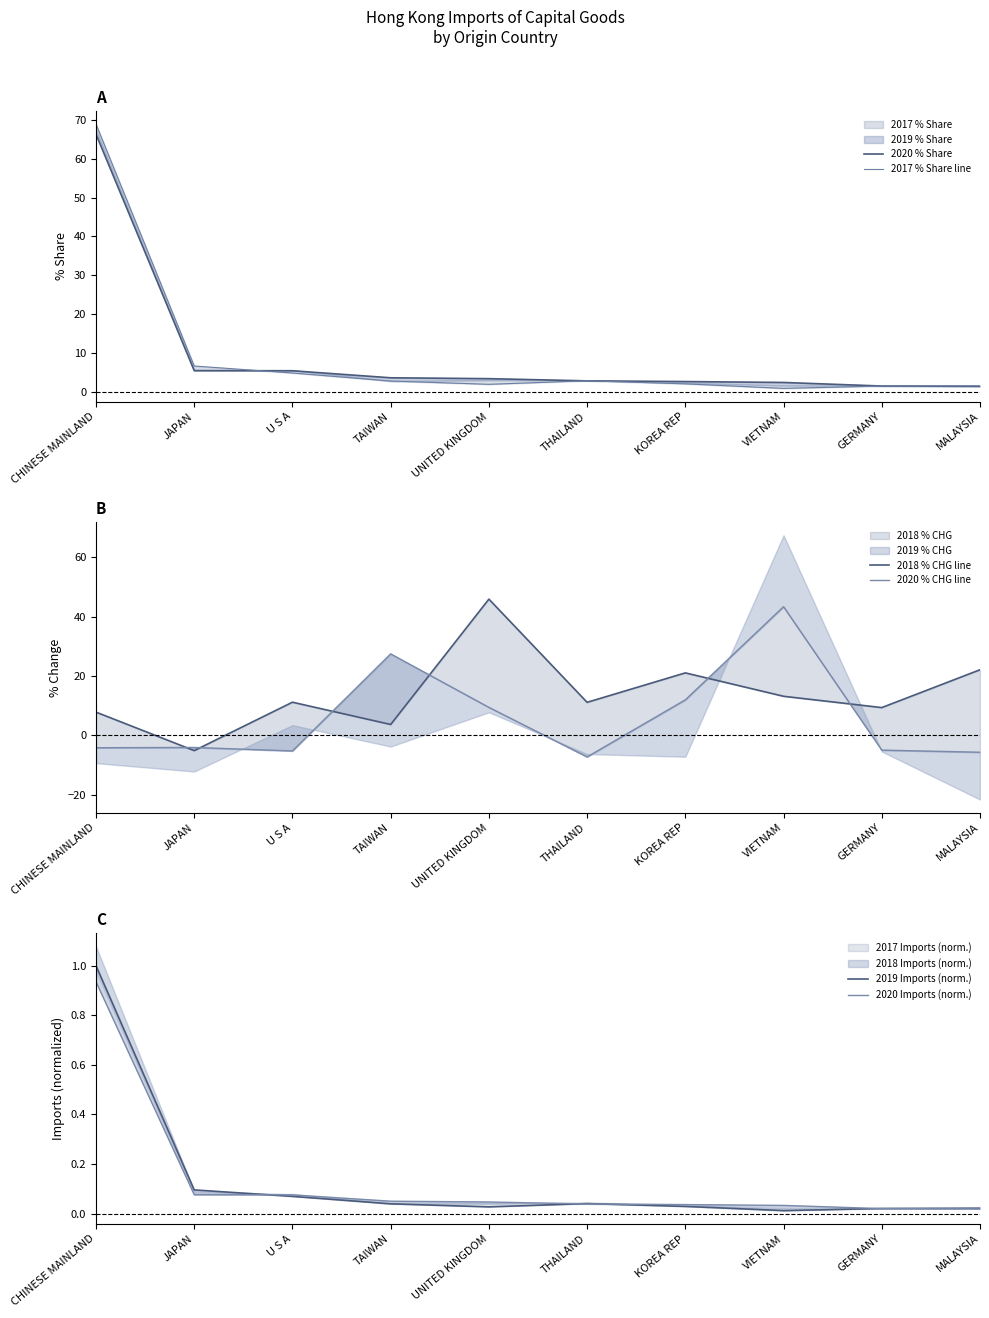

Between TAIWAN and VIETNAM, which series saw the biggest shift?

2020 % CHG line